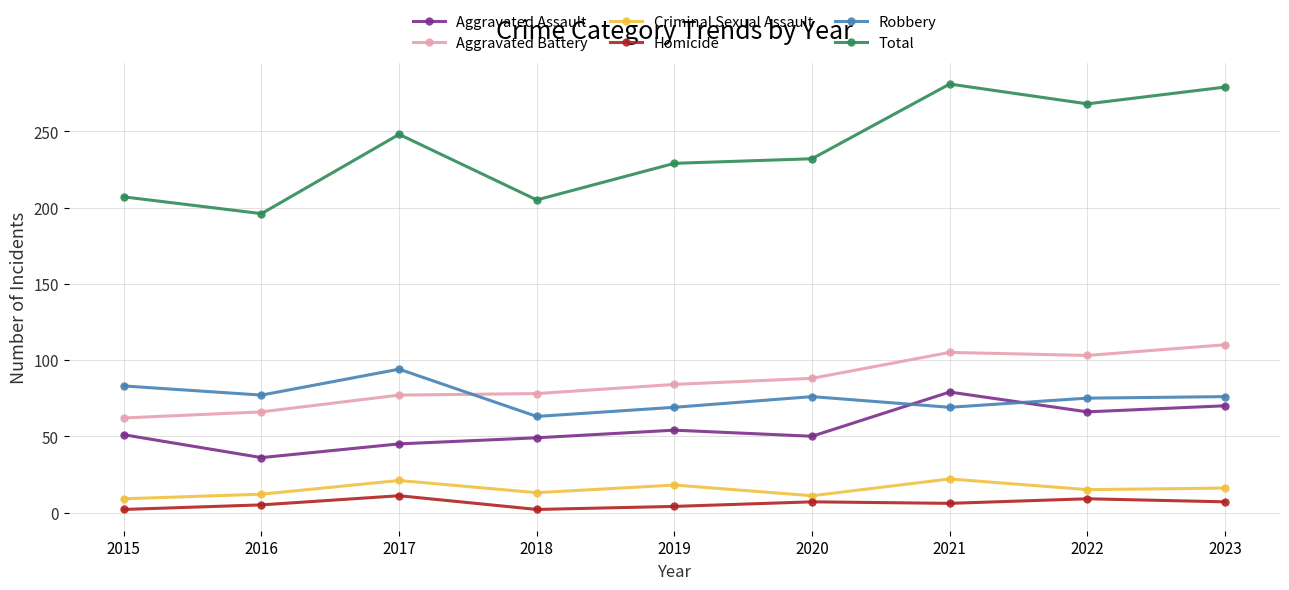

Does the chart display data point markers on the line(s)?

Yes